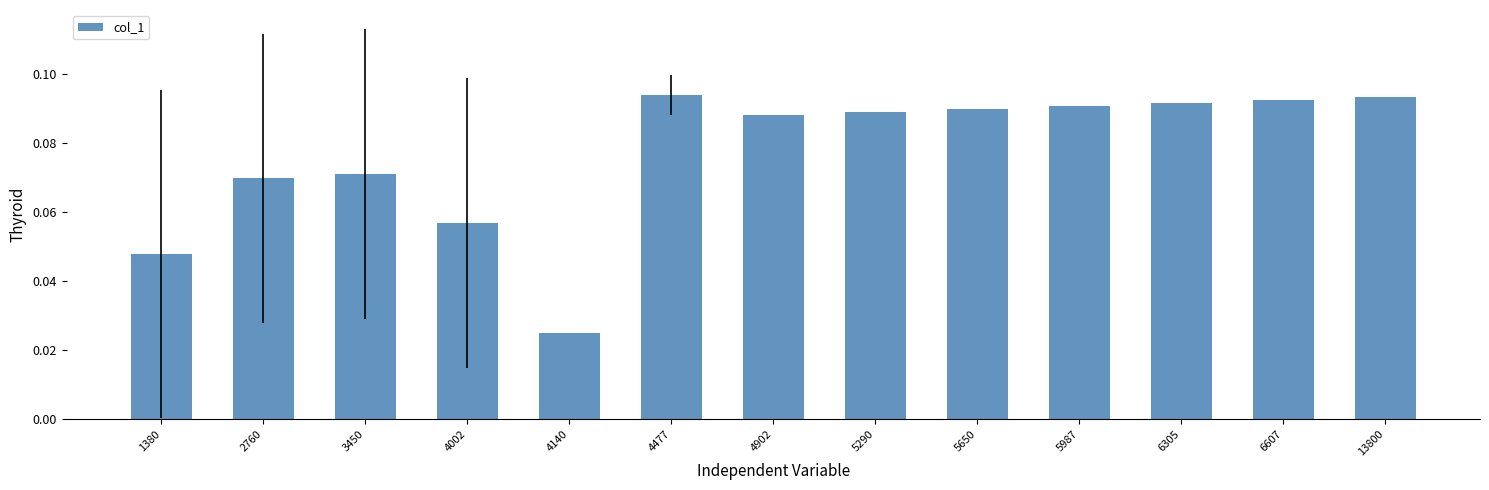

Which has a higher value, 4477 or 2760?

4477